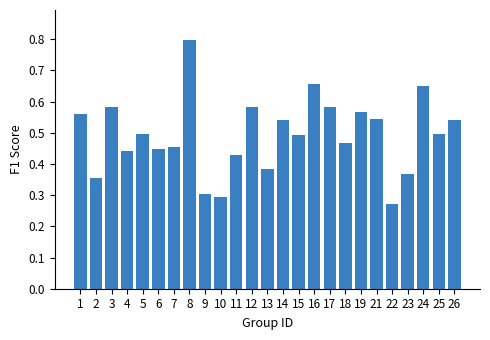

What is the change in value from 9 to 15?

+0.2